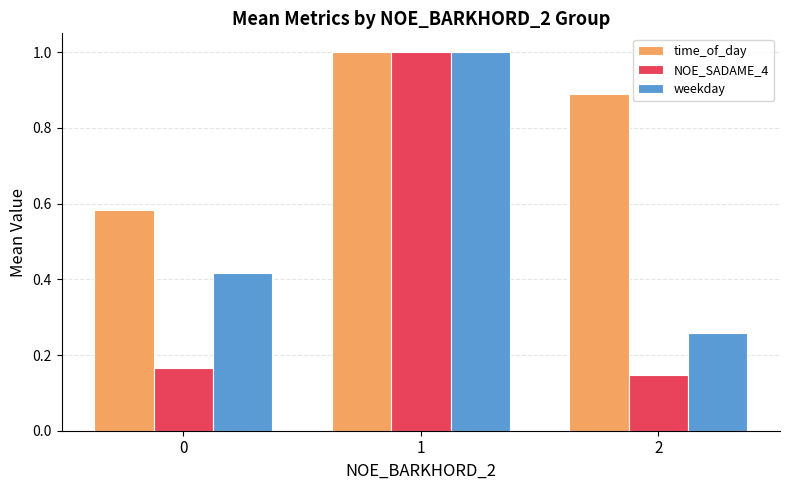

True or false: NOE_SADAME_4 has a value of 1.0 at 1.

True